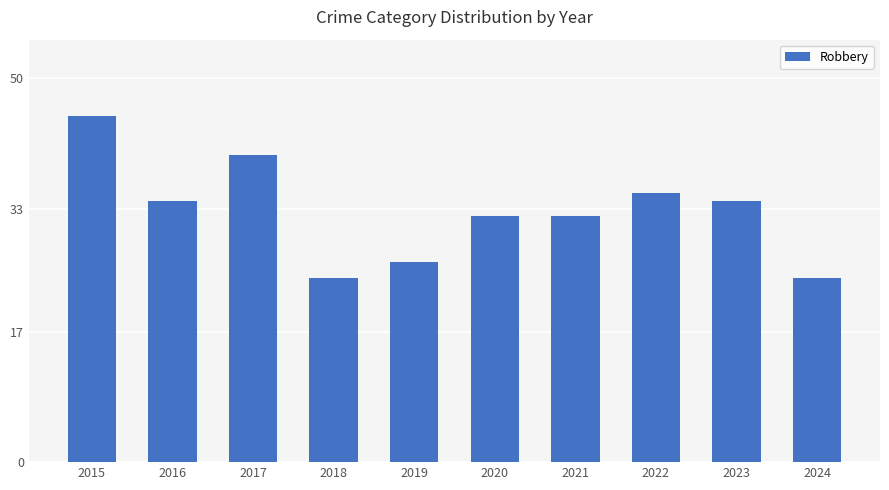

What is the greatest value displayed?

45